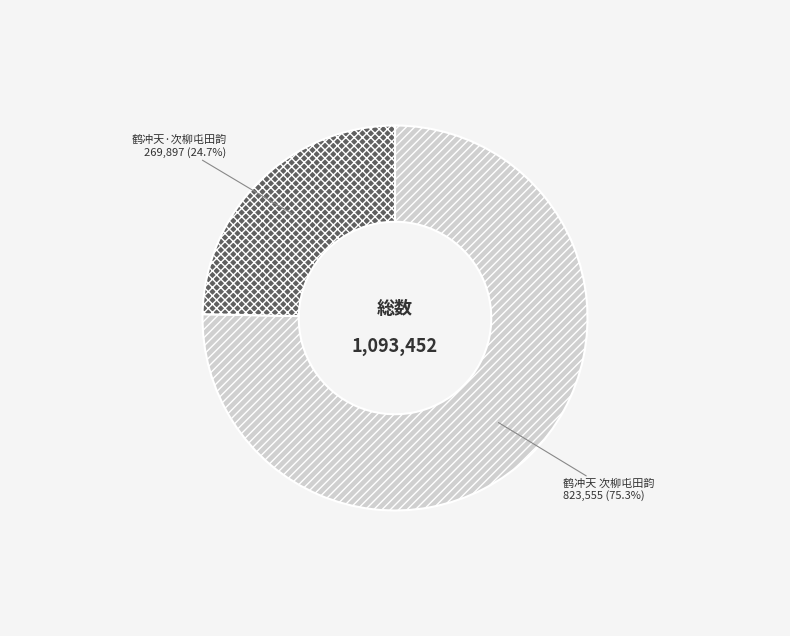

To the nearest percent, what is the average slice percentage?

50%